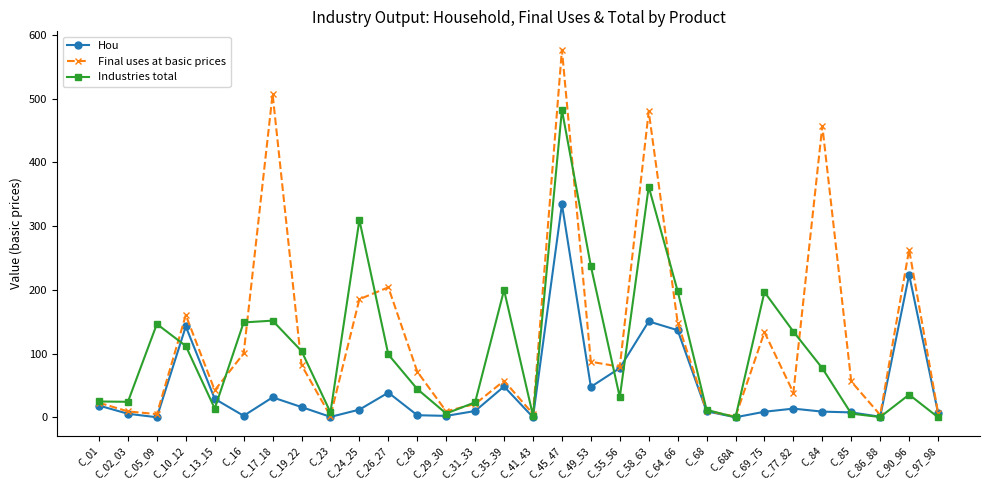

What is the maximum value shown in the chart?

576.9